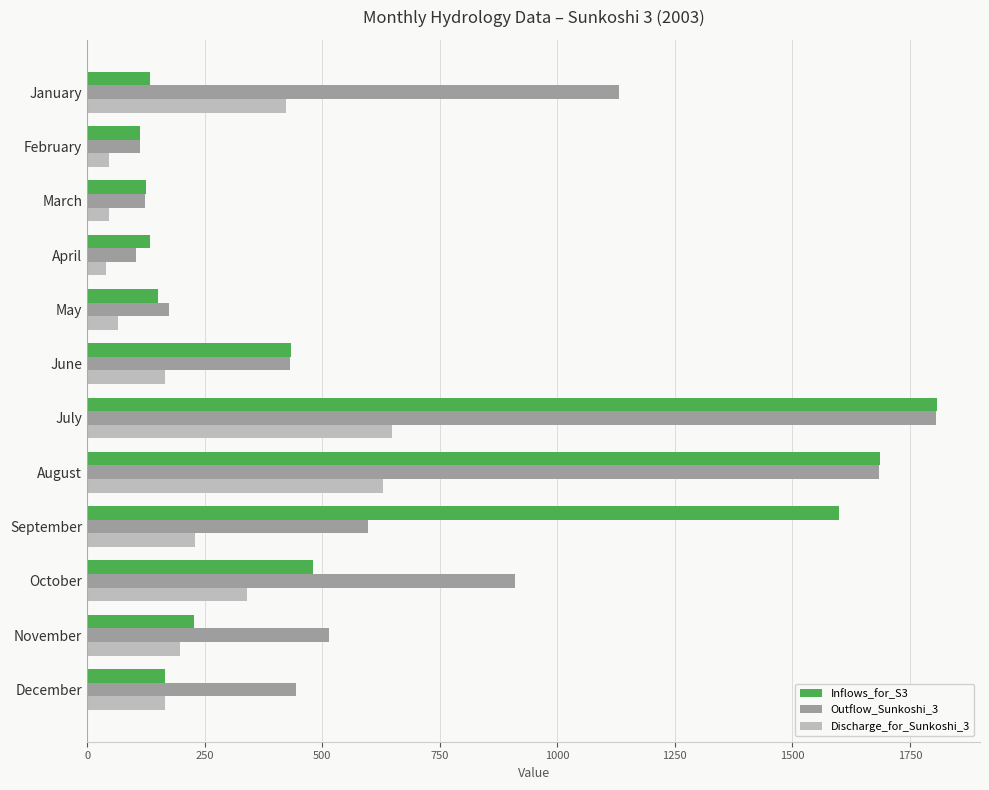

What is the minimum value for Discharge_for_Sunkoshi_3?

40.5